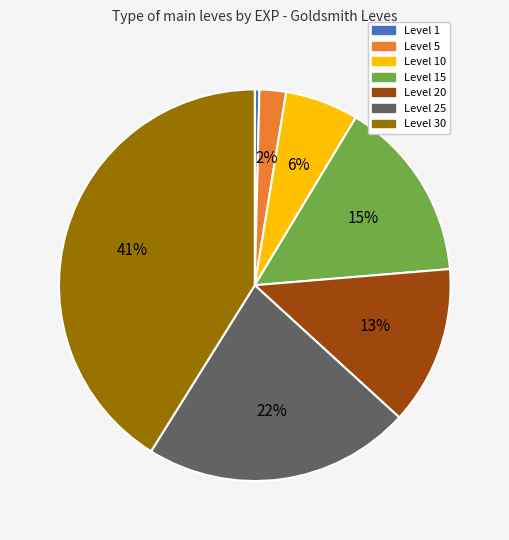

To the nearest percent, what is the average slice percentage?

14%